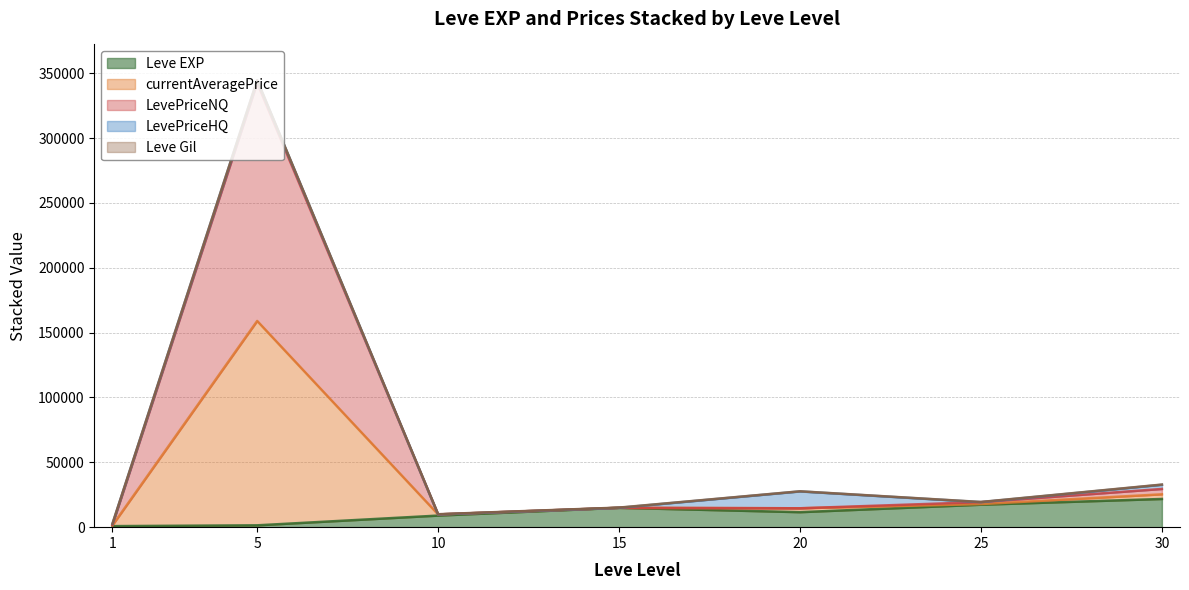

True or false: Leve EXP and LevePriceNQ intersect in this chart.

False